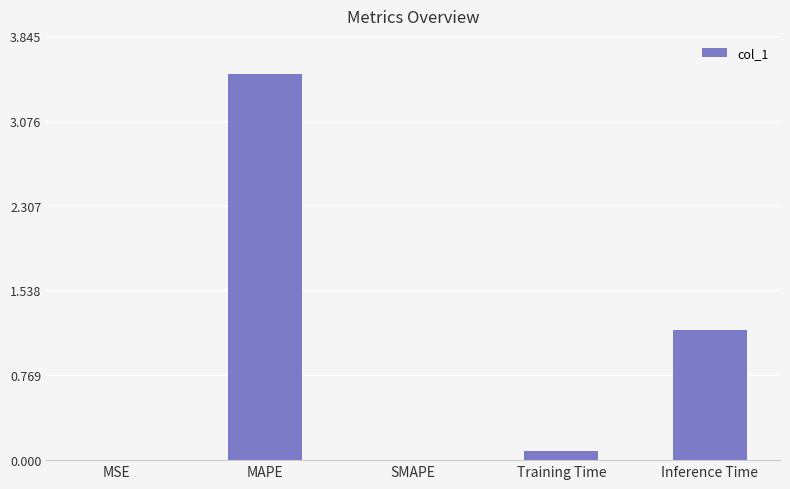

Which category has the highest value across all series?

MAPE